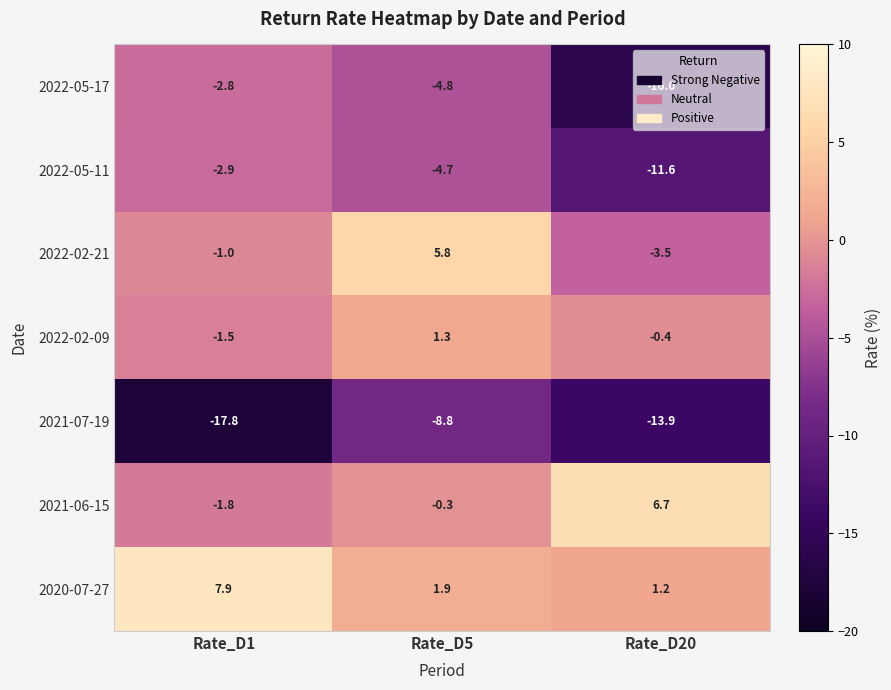

True or false: 2022-05-11 has a value of -2.9 at Rate_D1.

True